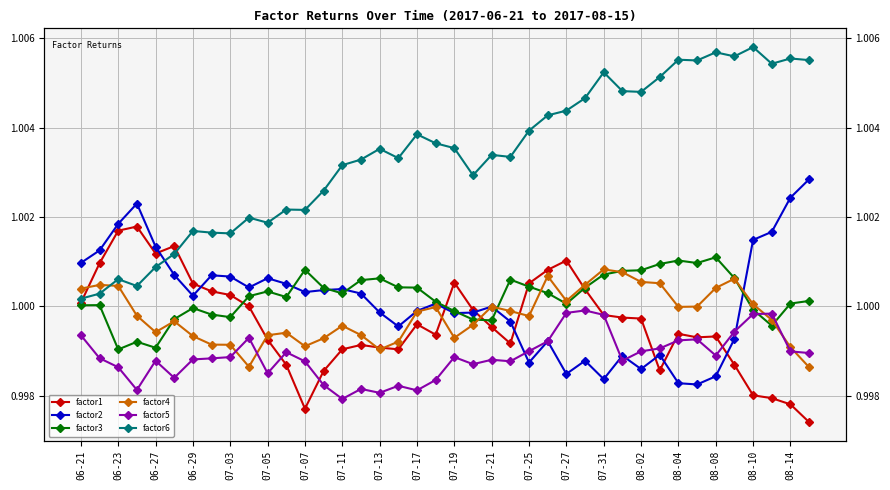

What is the sum of all factor6 values?

40.1